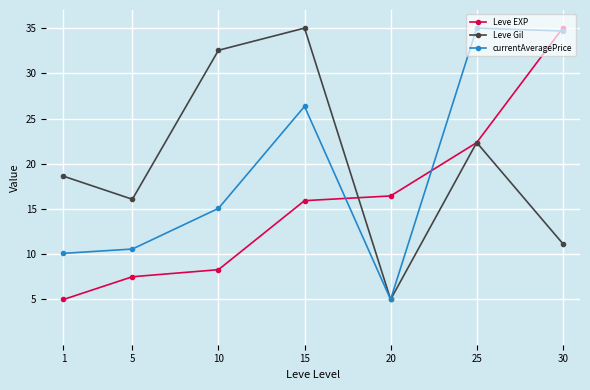

Which series changed the most between 15 and 25?

Leve Gil